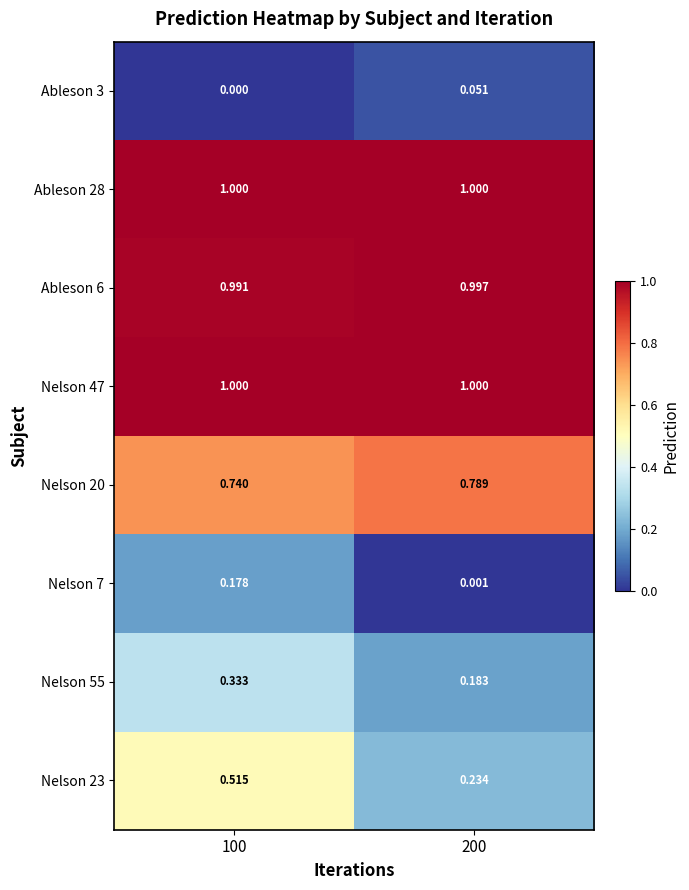

Is the value of Nelson 20 at 100 greater than the value of Nelson 55 at 200?

Yes